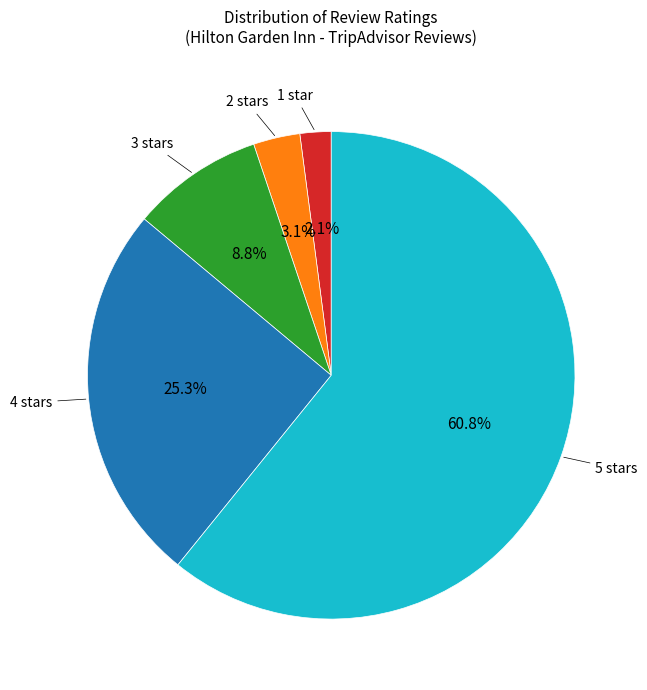

How many slices are in this pie chart?

5